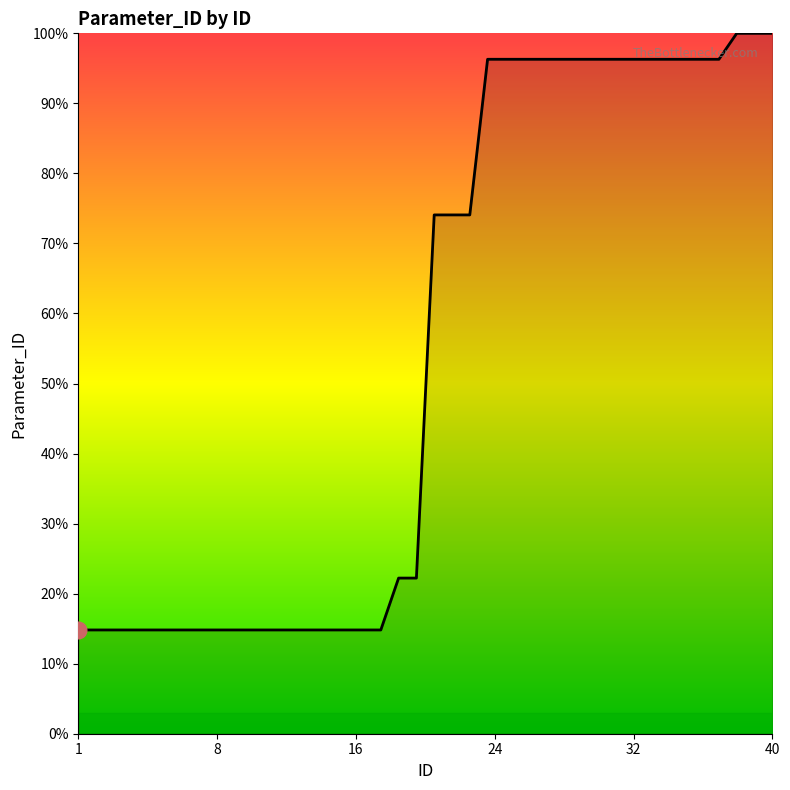

What is the greatest value displayed?

100.0